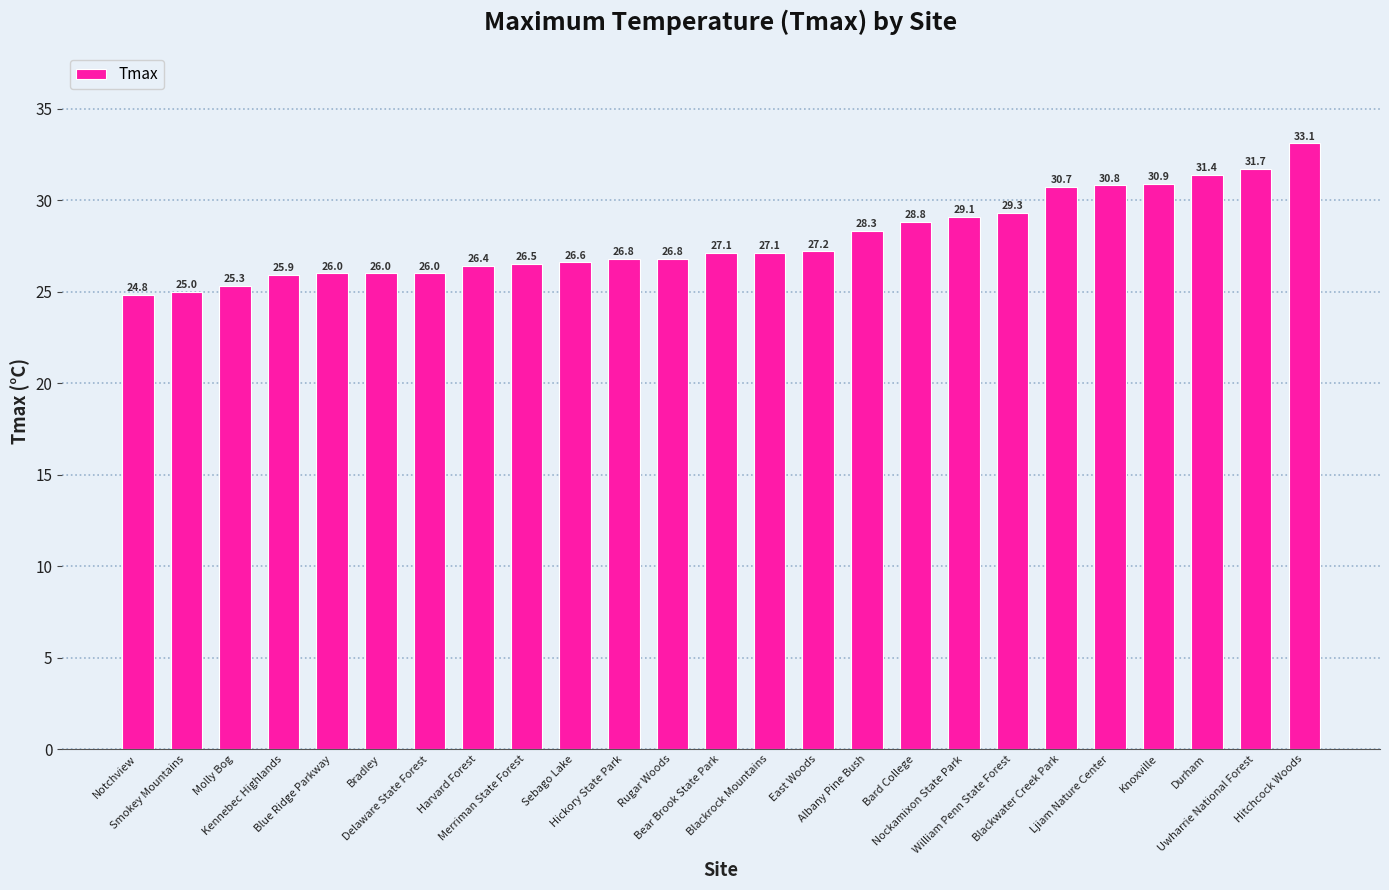

What is the sum of all values?

697.6